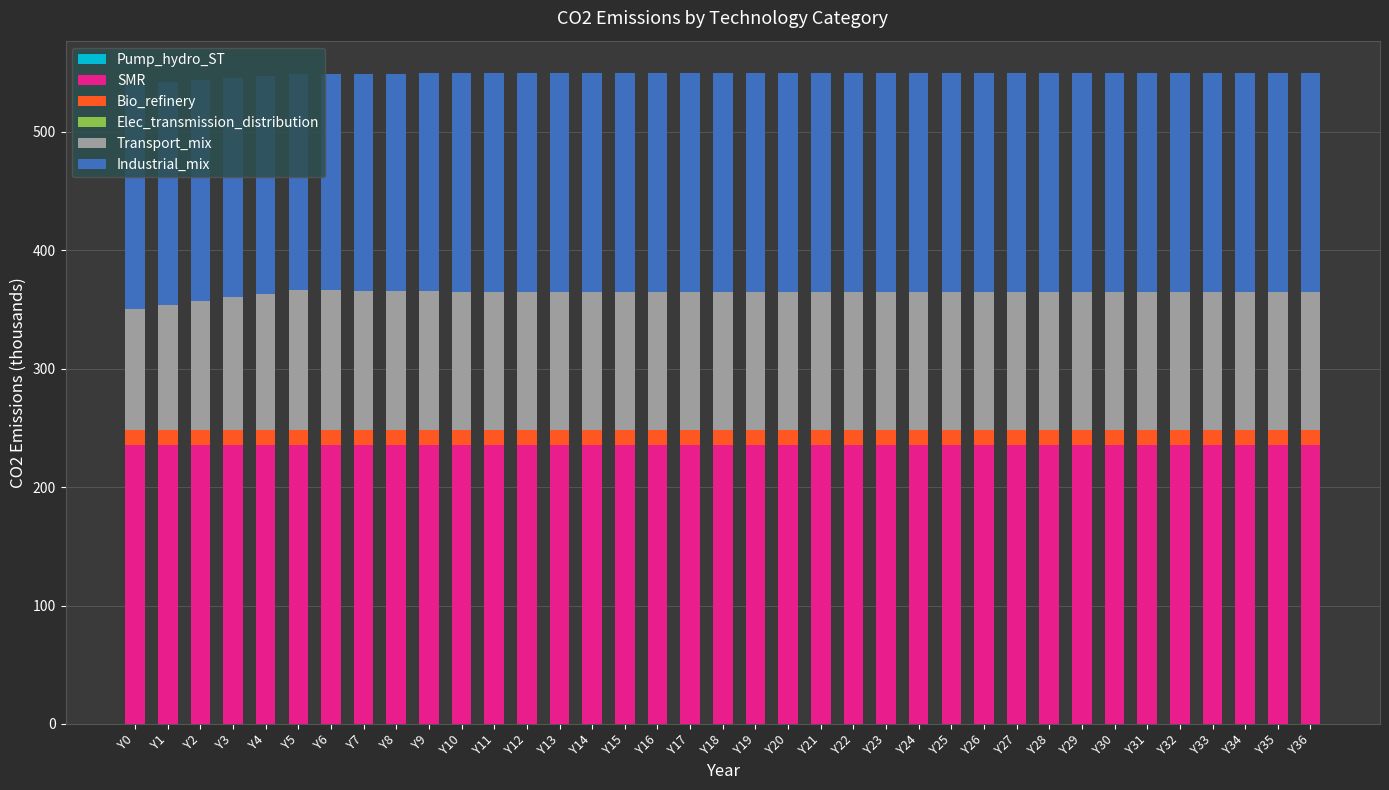

What is the minimum value for SMR?

235.5